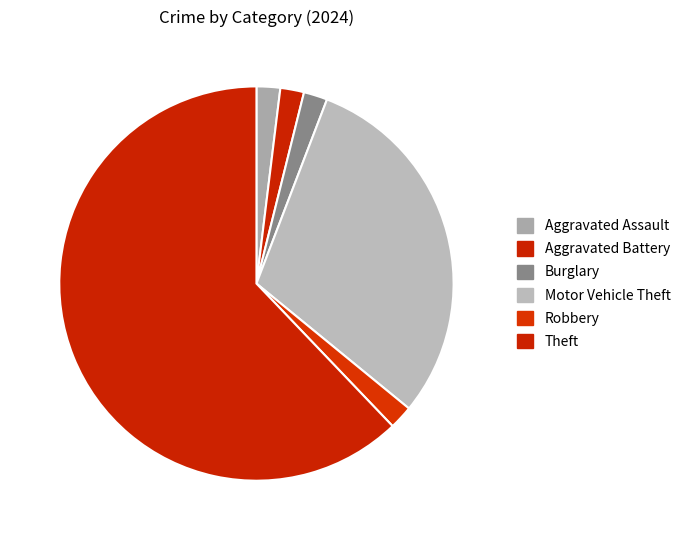

Count the number of slices in the pie.

6